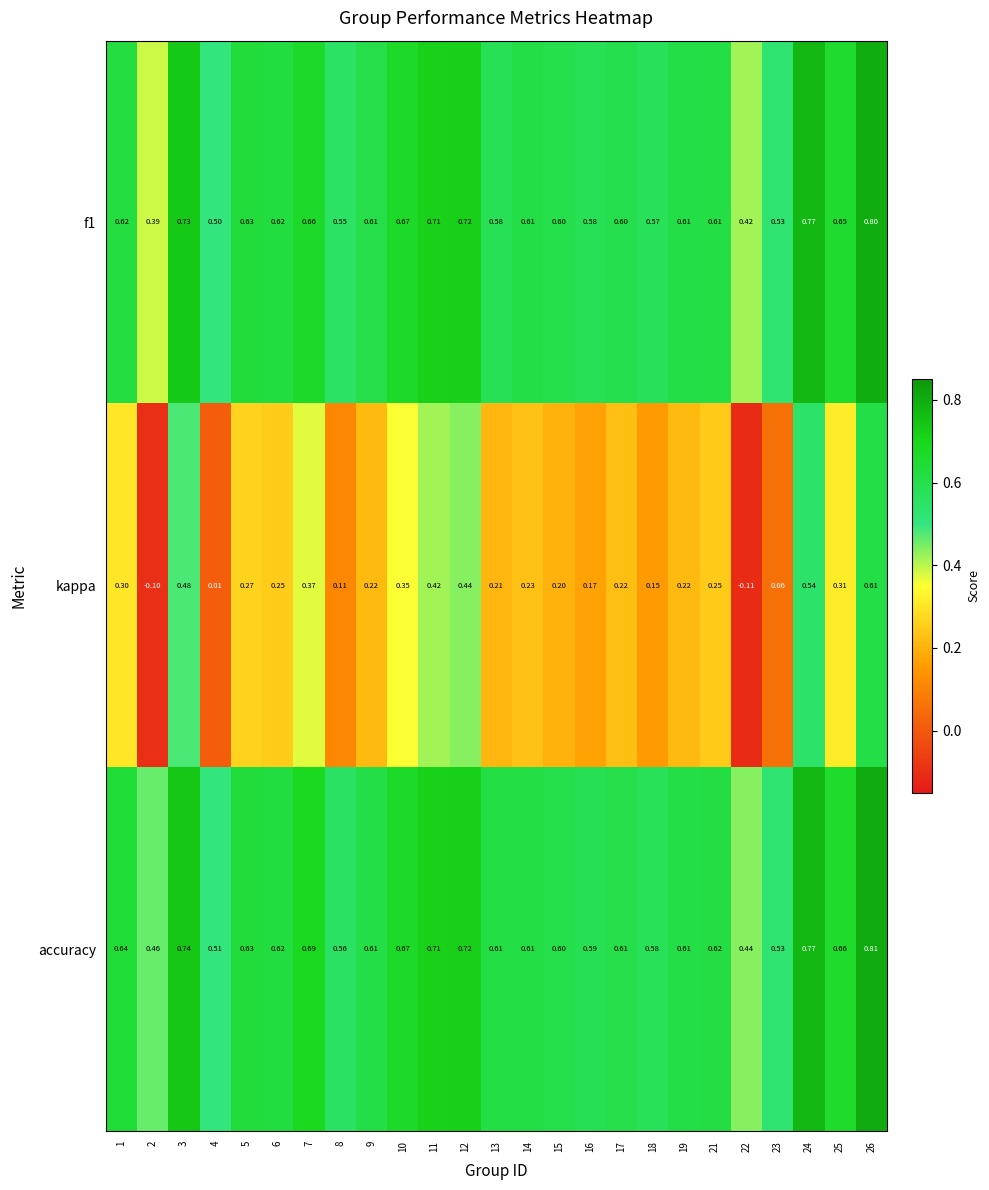

Which series has the largest total across all categories?

accuracy